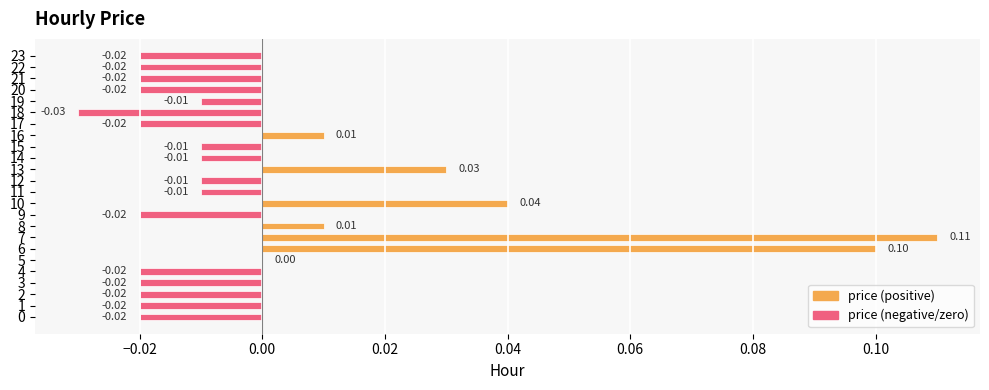

Between 10 and 6, which is larger?

6